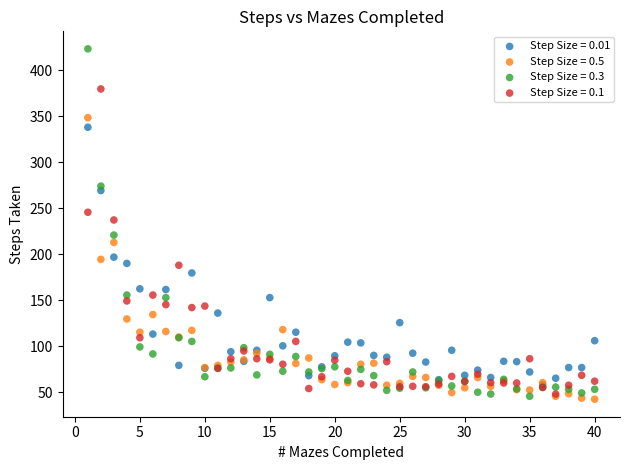

Across all series, what Y value is closest to 232?

237.0